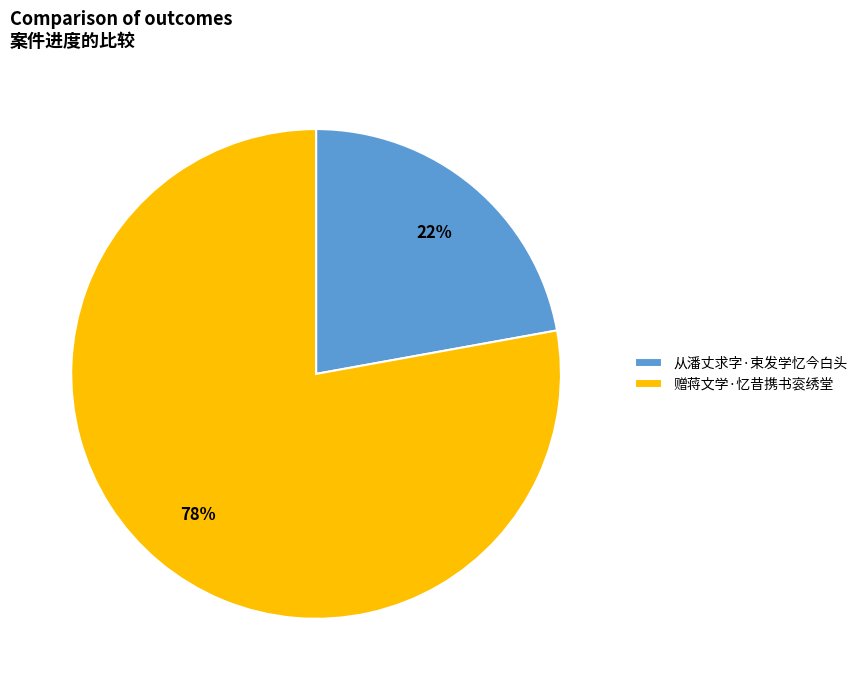

Is there any slice that represents more than half of the pie?

Yes